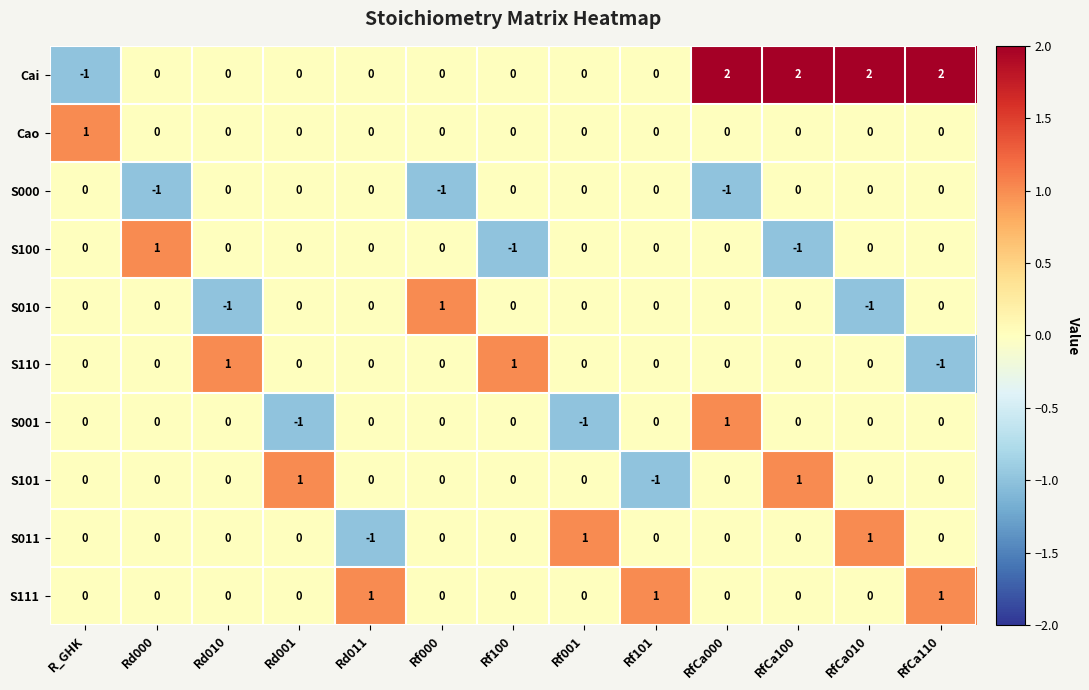

How many distinct data groups are displayed?

10